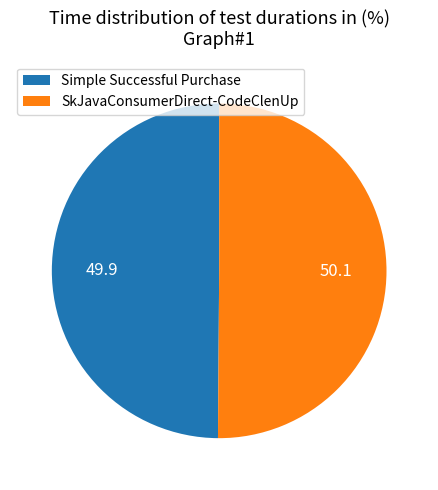

True or false: SkJavaConsumerDirect-CodeClenUp accounts for 57% of the total.

False